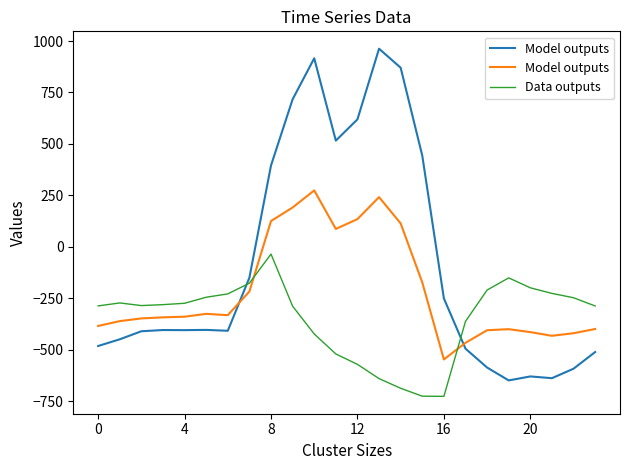

What is the highest value of the Data outputs series?

-35.3